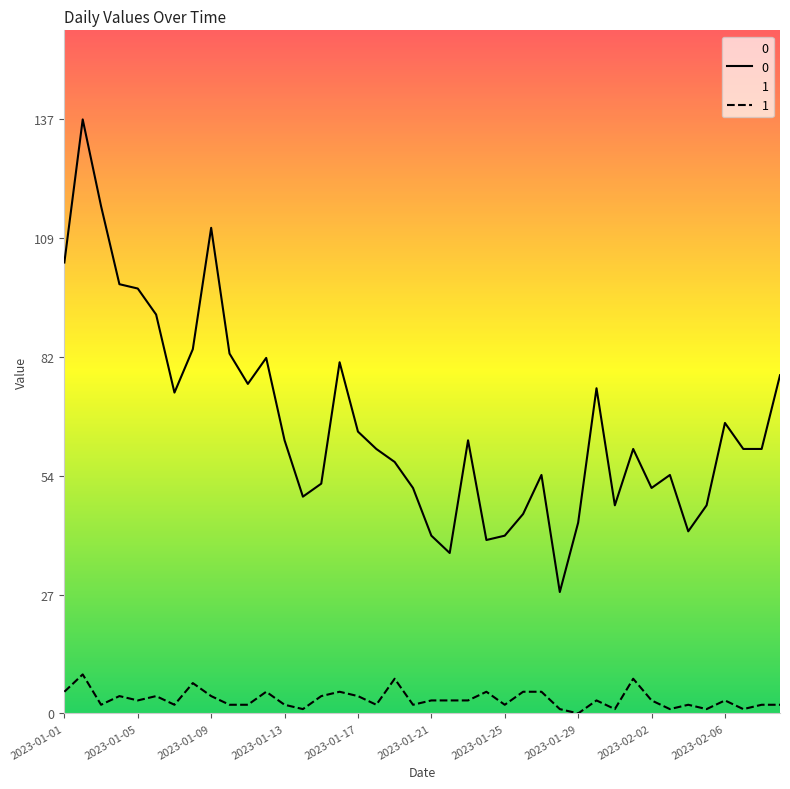

True or false: 1 has a value of 5 at 2023-01-21.

False